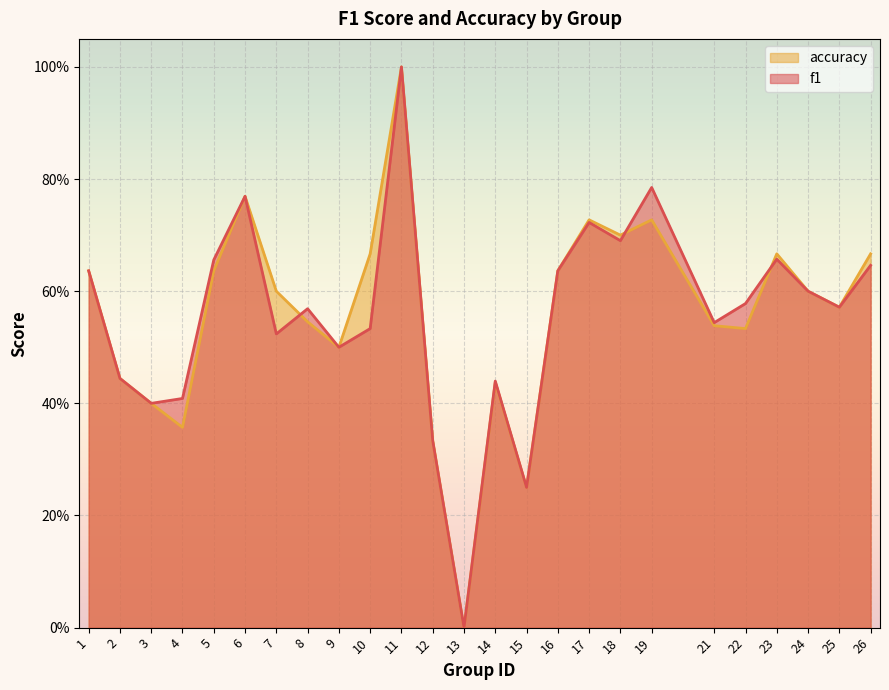

List the series in order of their peak value, lowest first.

f1, accuracy